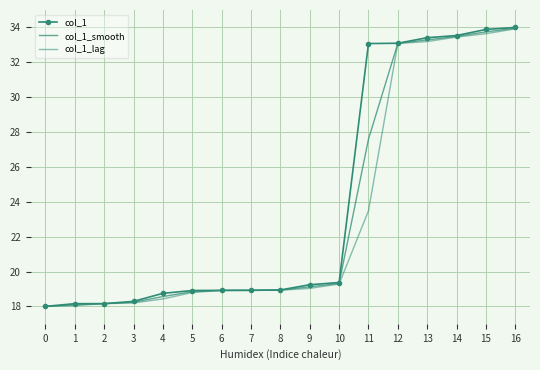

How many series are shown in this chart?

3